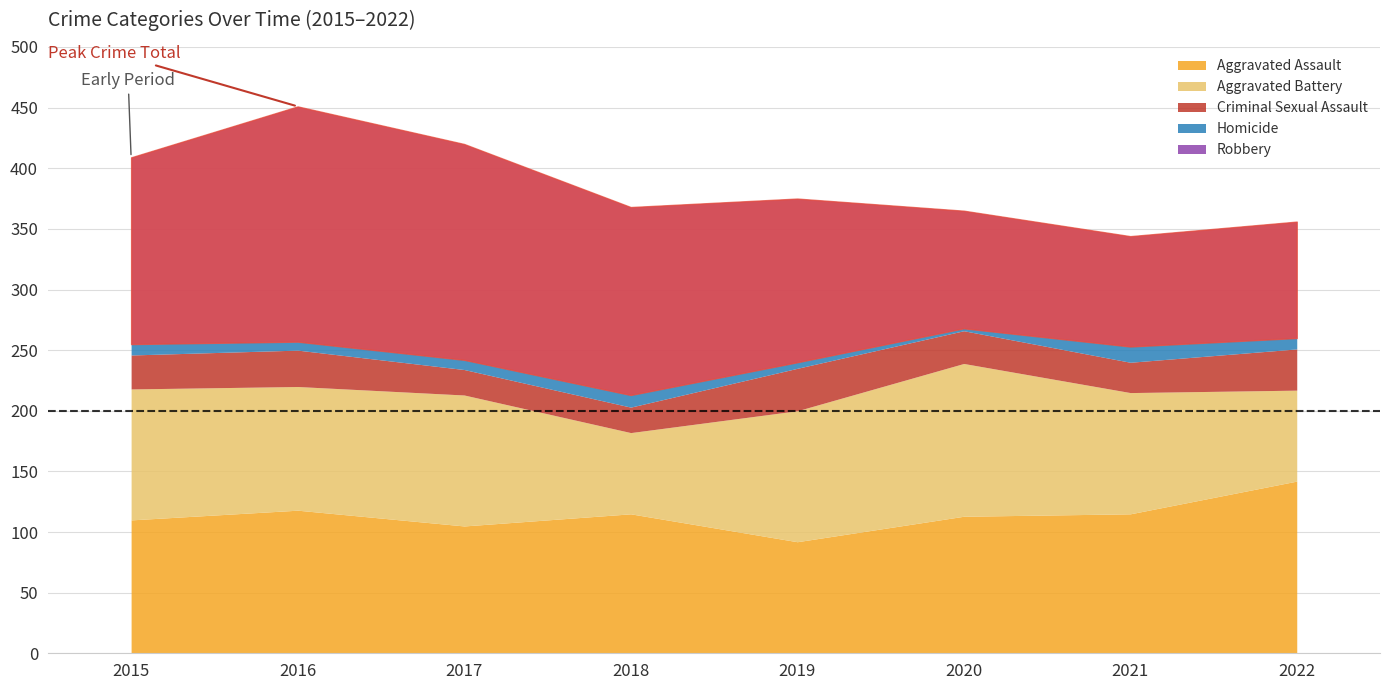

What is the sum of all Robbery values?

1100